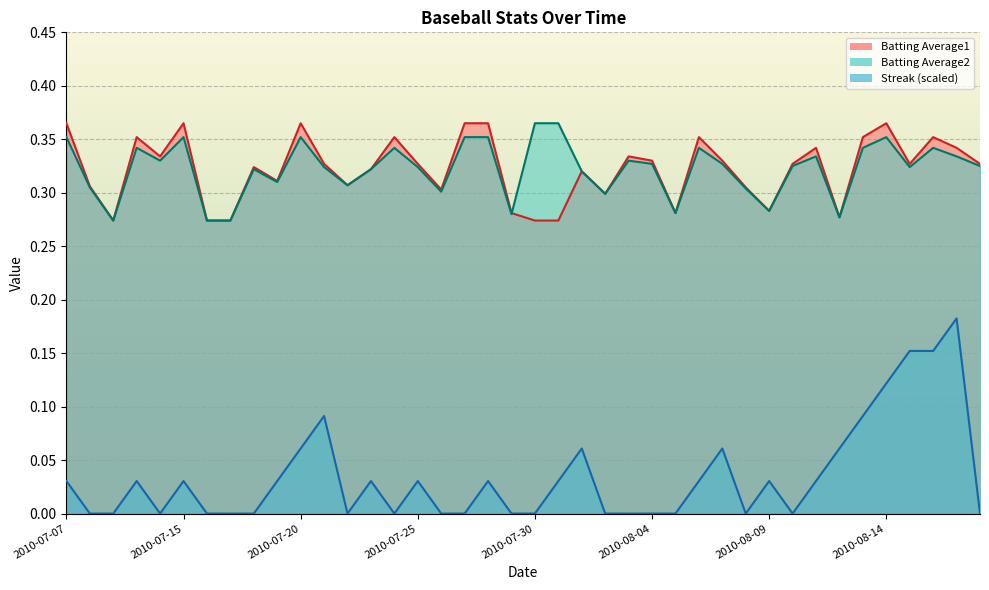

How many lines are shown in the chart?

3